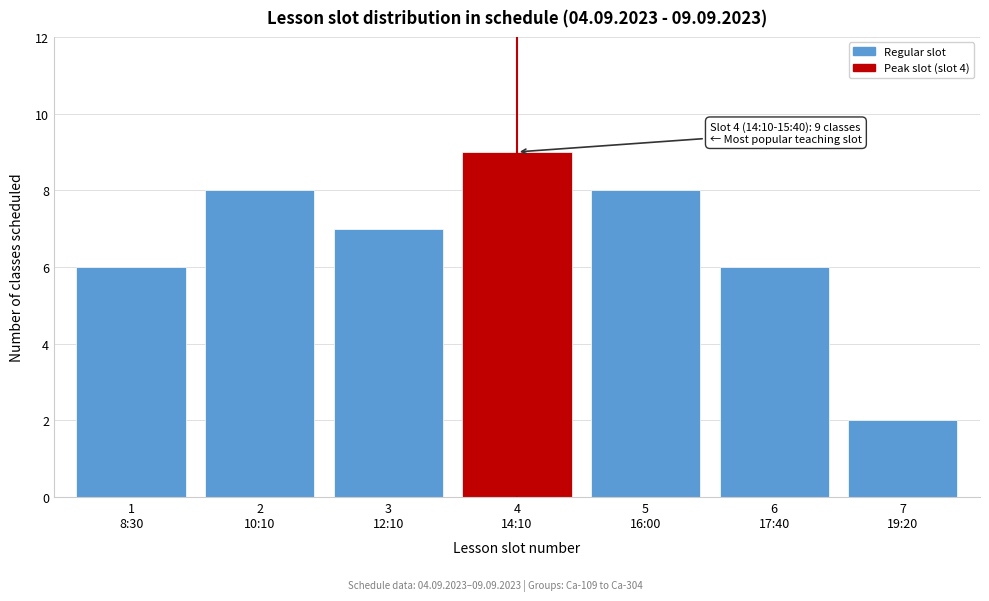

Reading left to right, extract all data points from this chart.

6	8	7	9	8	6	2